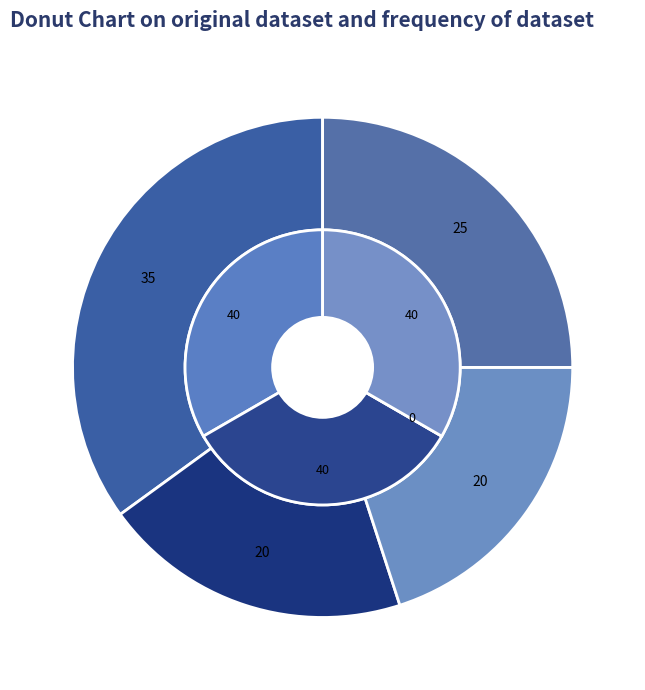

Does any single category account for the majority?

No